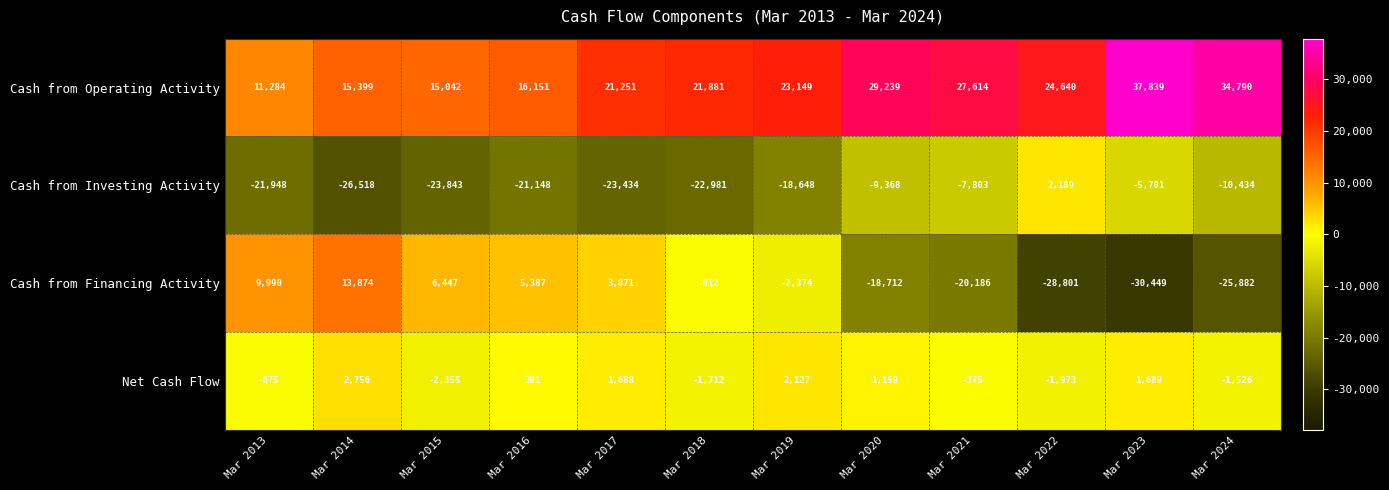

Which series has the largest total across all categories?

Cash from Operating Activity